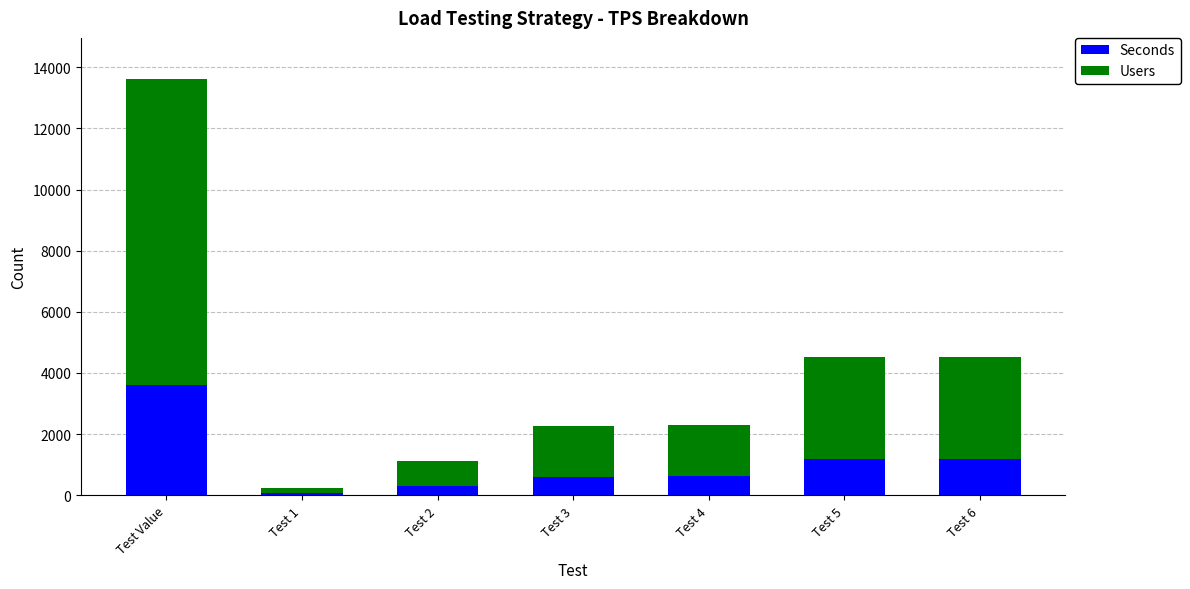

Is it true that Seconds equals 300.0 at Test 2?

True